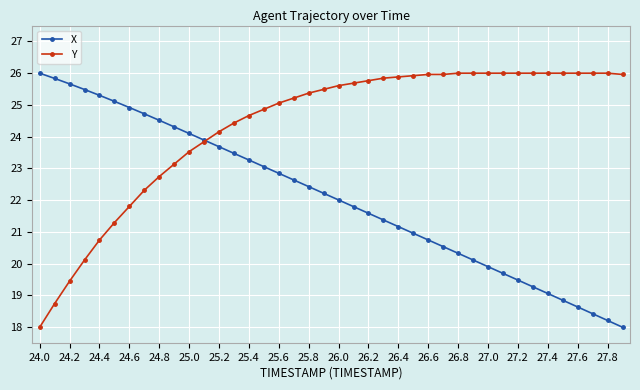

Which series has the largest total across all categories?

Y